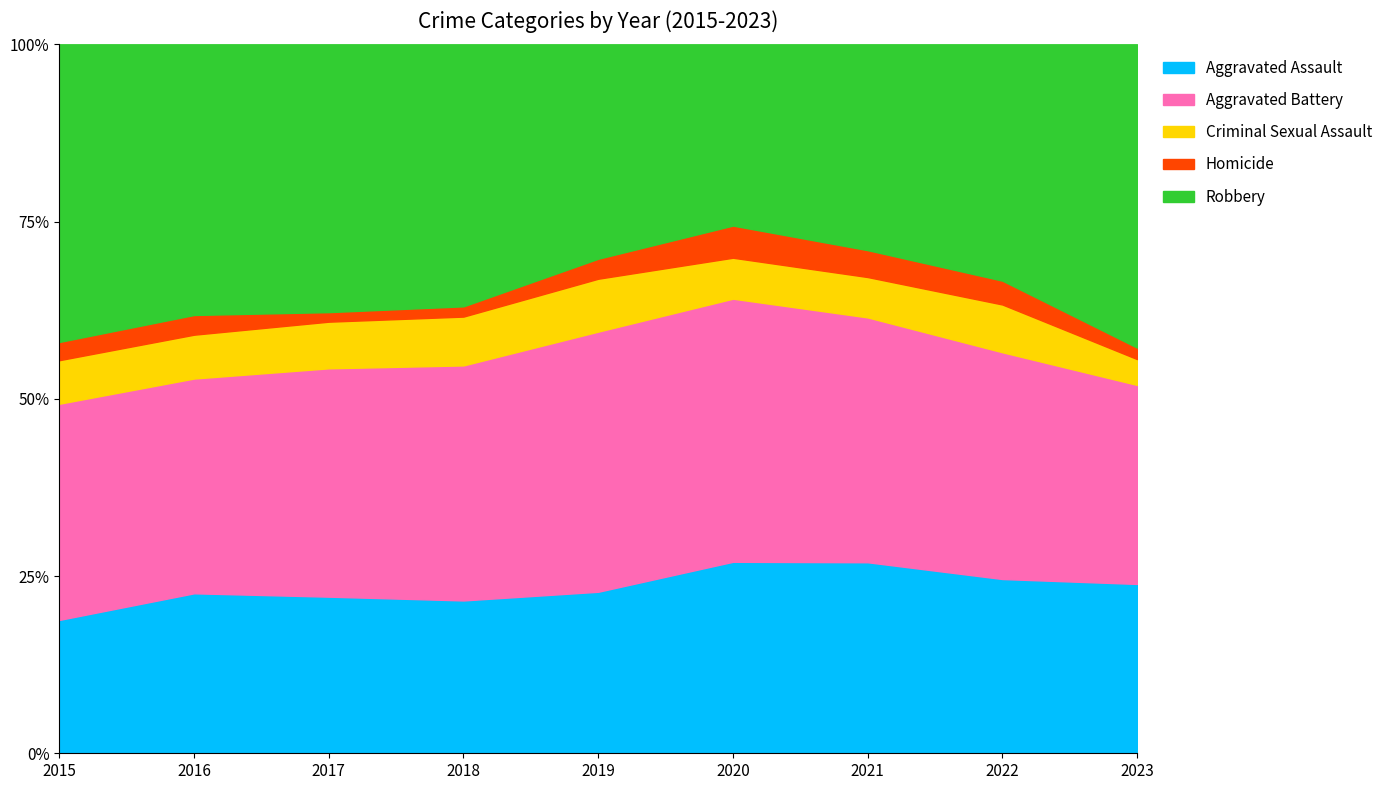

What is the difference between the Aggravated Assault values at 2022 and 2021?

2.4